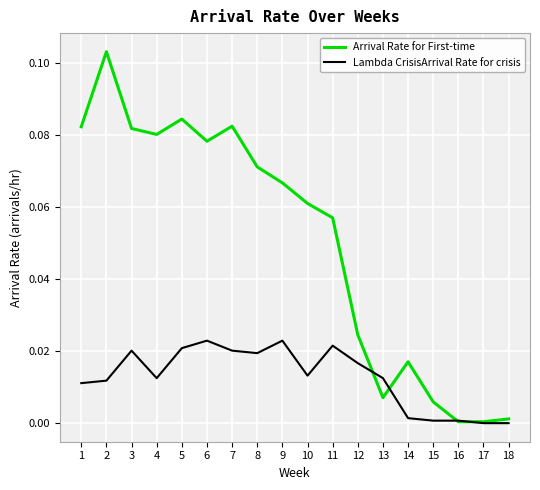

Between 2 and 15, which series saw the biggest shift?

Arrival Rate for First-time